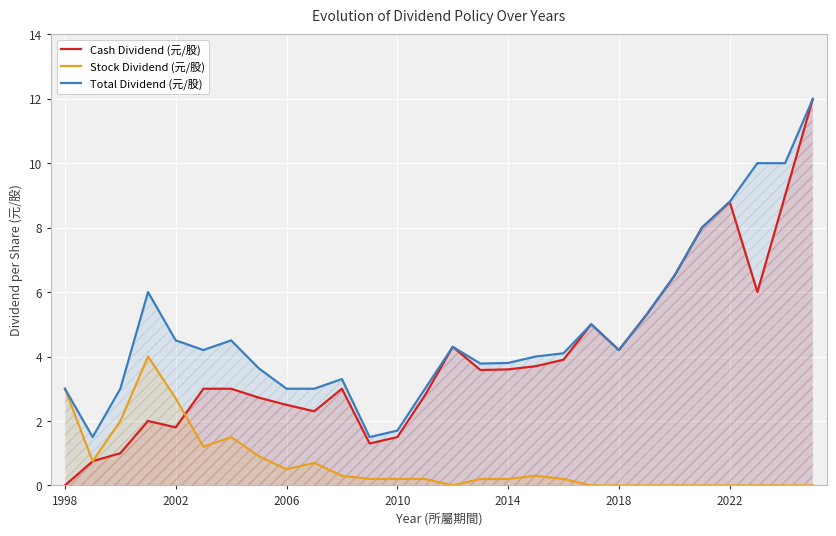

What is the difference between the second highest and second lowest values in the Cash Dividend (元/股) series?

8.2